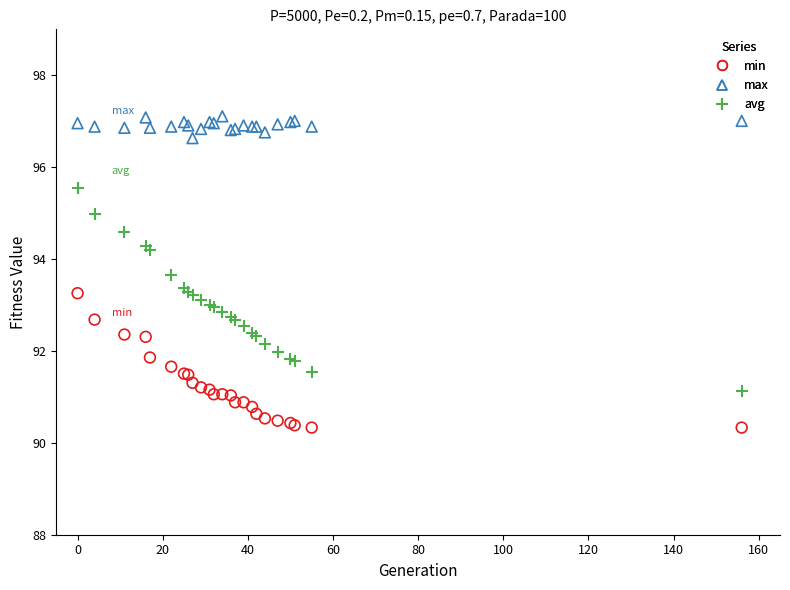

Which series contains the highest Y value?

max